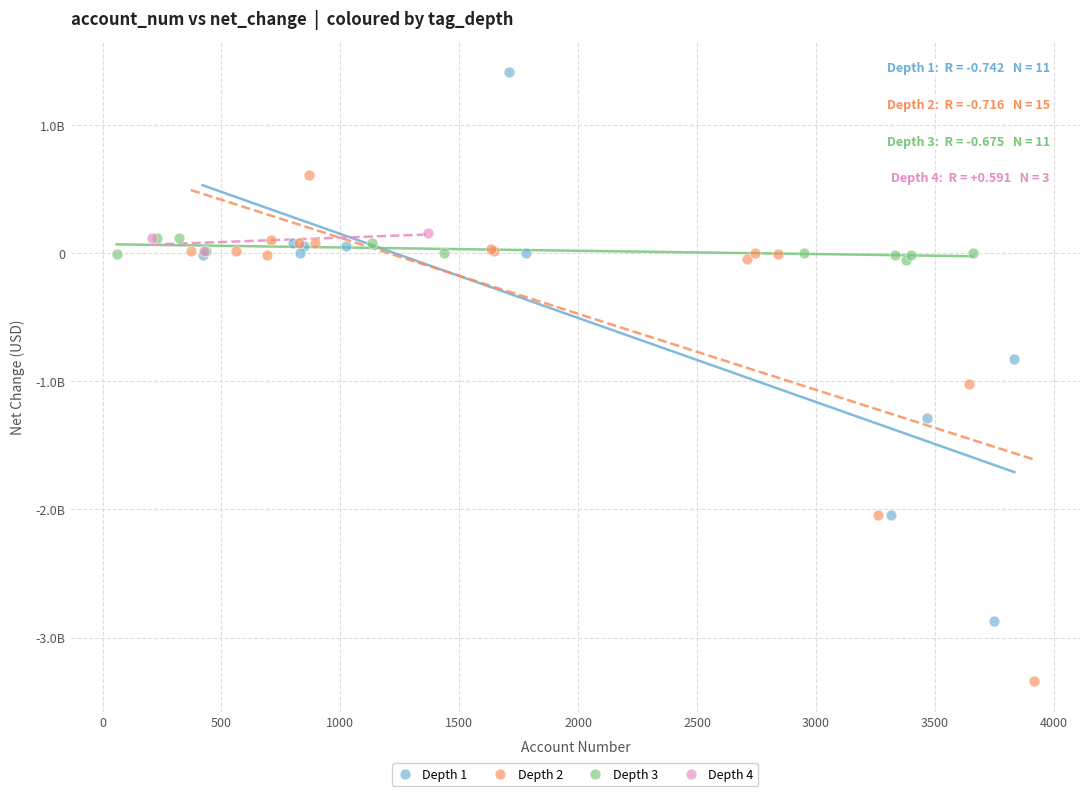

Which series contains the highest Y value?

Depth 1